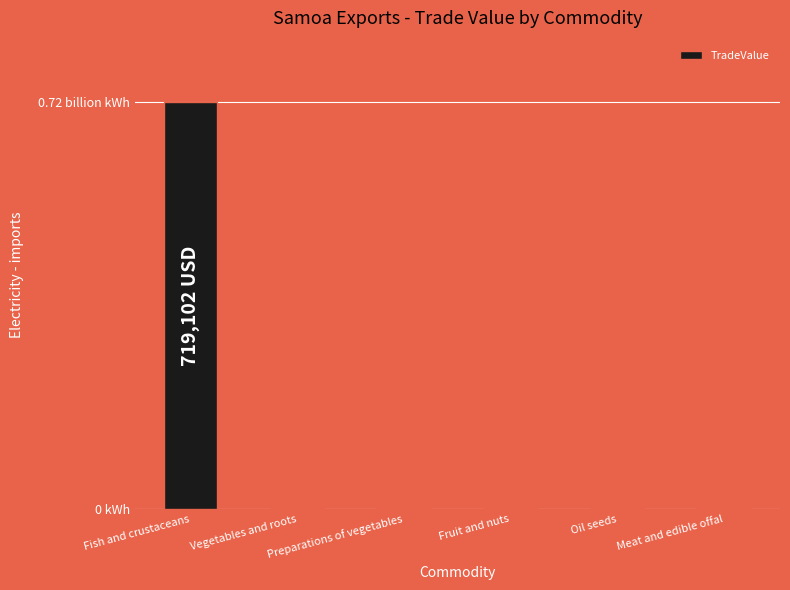

Rank the categories by value from lowest to highest.

Meat and edible offal, Oil seeds, Fruit and nuts, Vegetables and roots, Preparations of vegetables, Fish and crustaceans